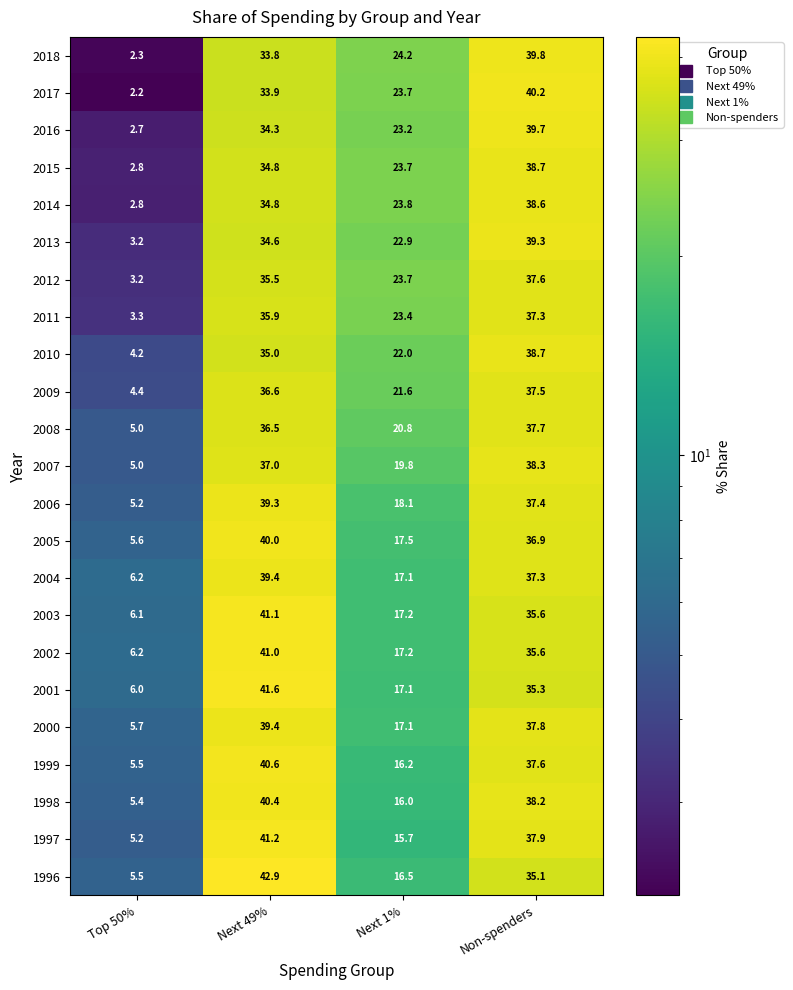

List the labels in order of 1997 value, smallest first.

Top 50%, Next 1%, Non-spenders, Next 49%